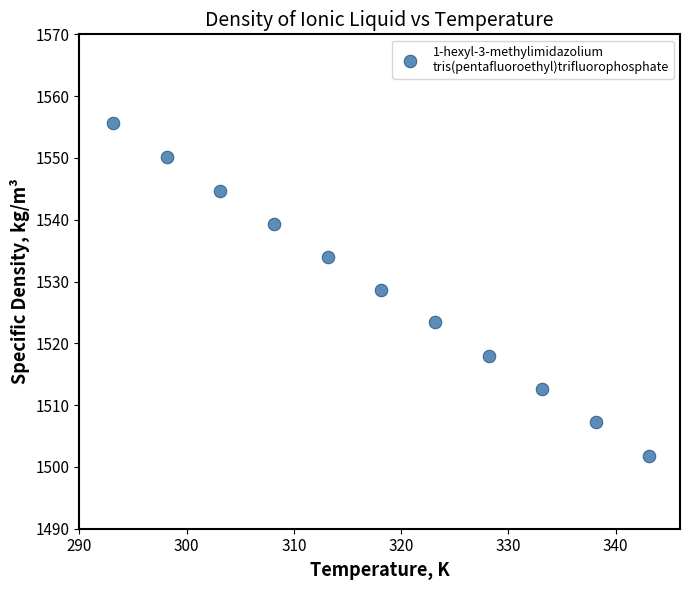

What is the range of Y values (max minus min)?

53.8